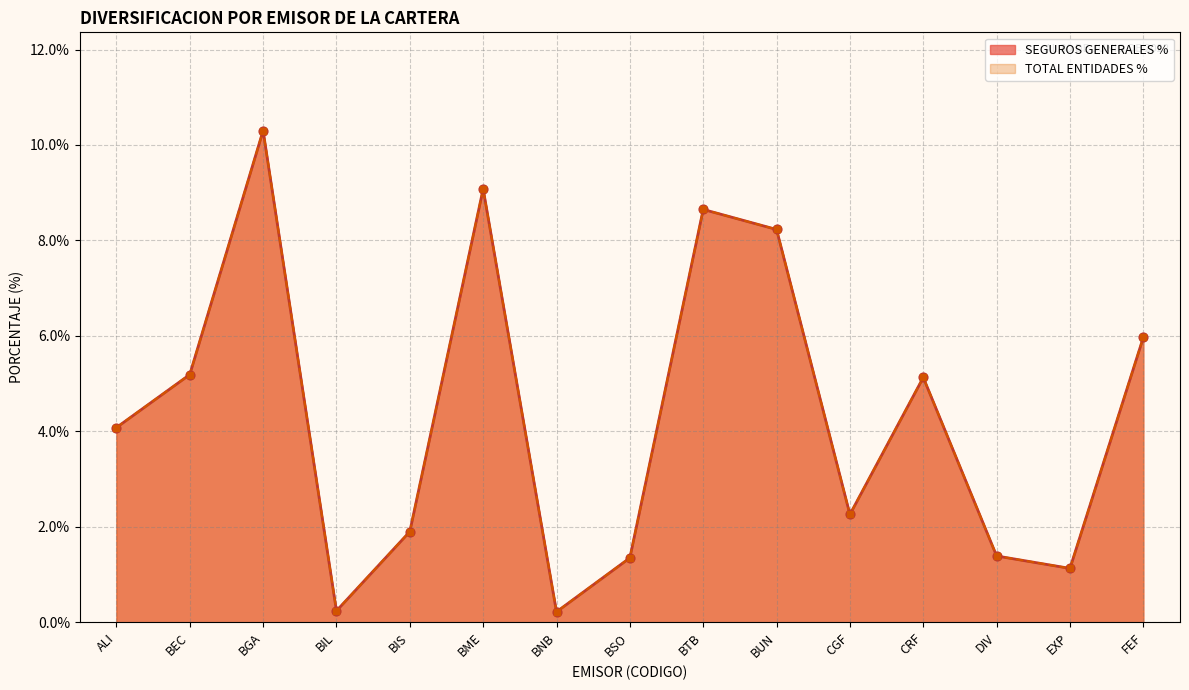

Which series reaches the minimum Y coordinate?

SEGUROS GENERALES